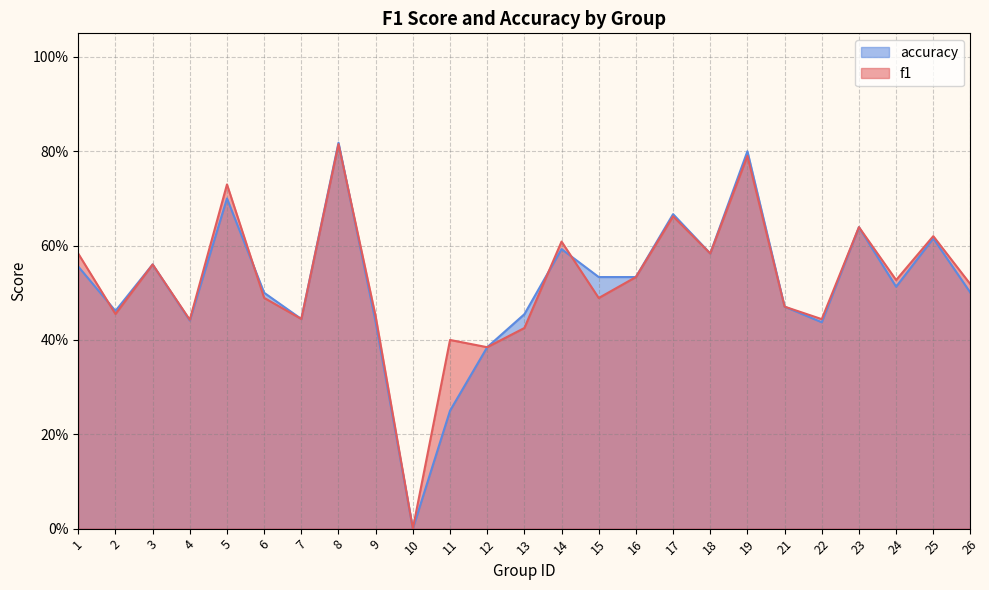

How many accuracy values are between 0 and 1?

25